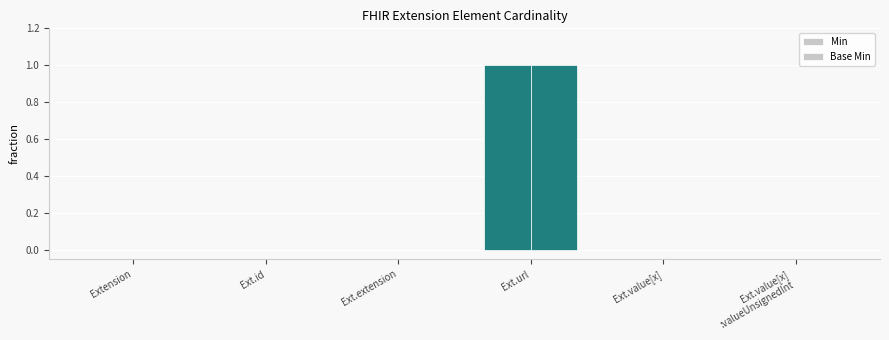

How many groups of bars are there?

6